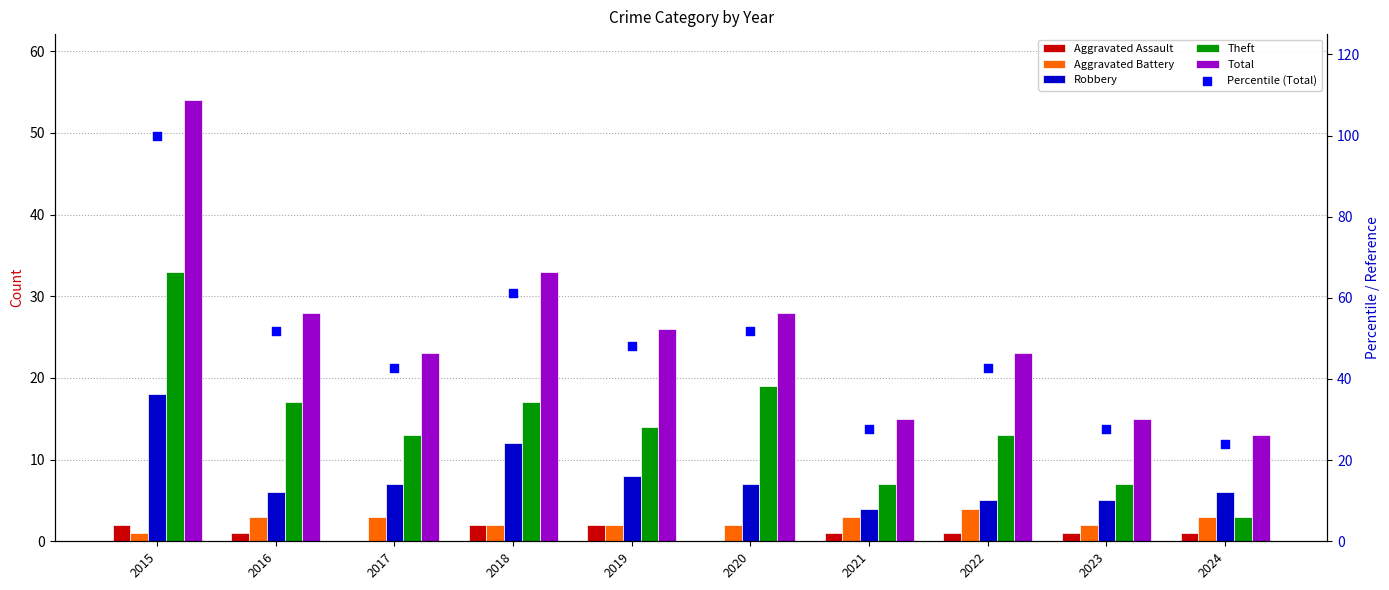

Which series has the largest Y range (max minus min)?

Percentile (Total)